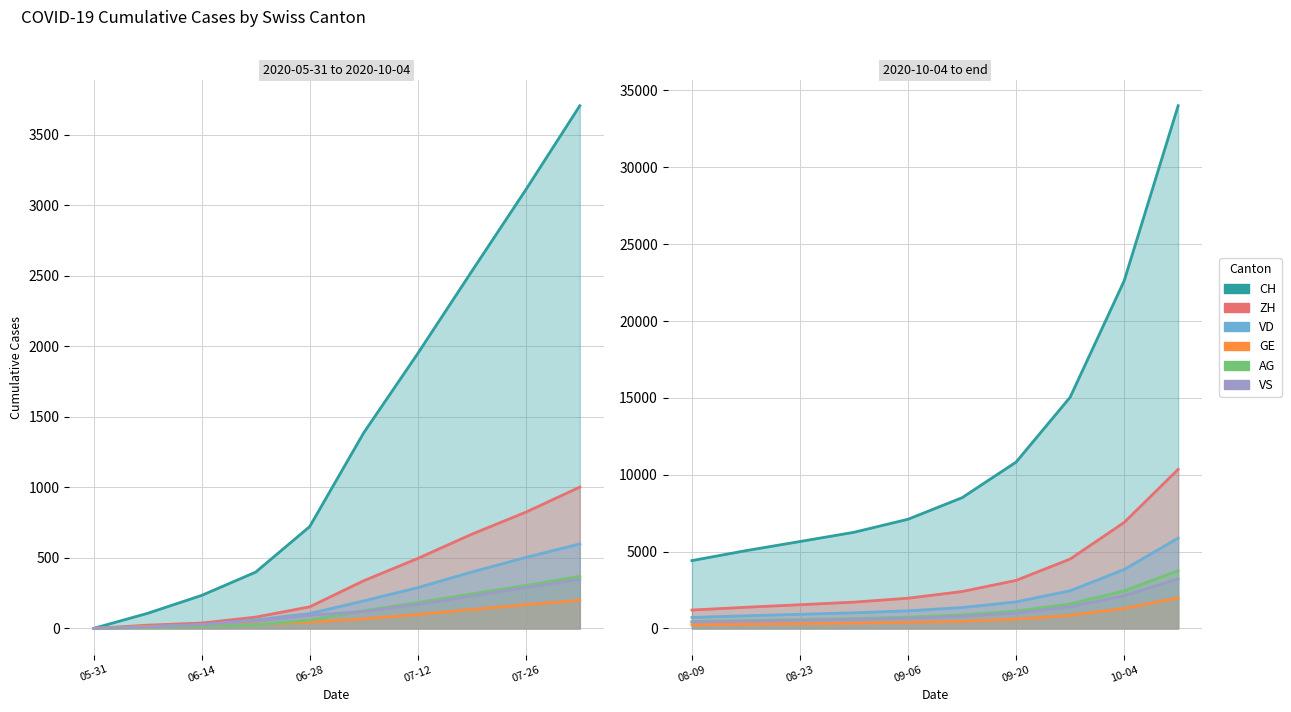

True or false: AG and CH intersect in this chart.

False